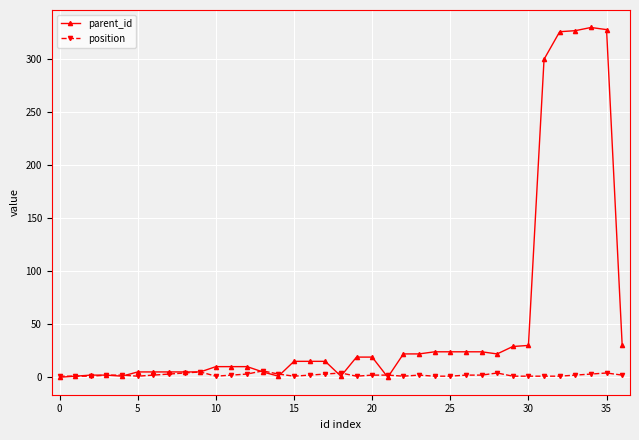

True or false: position has more than 2 points higher than both neighbors.

True